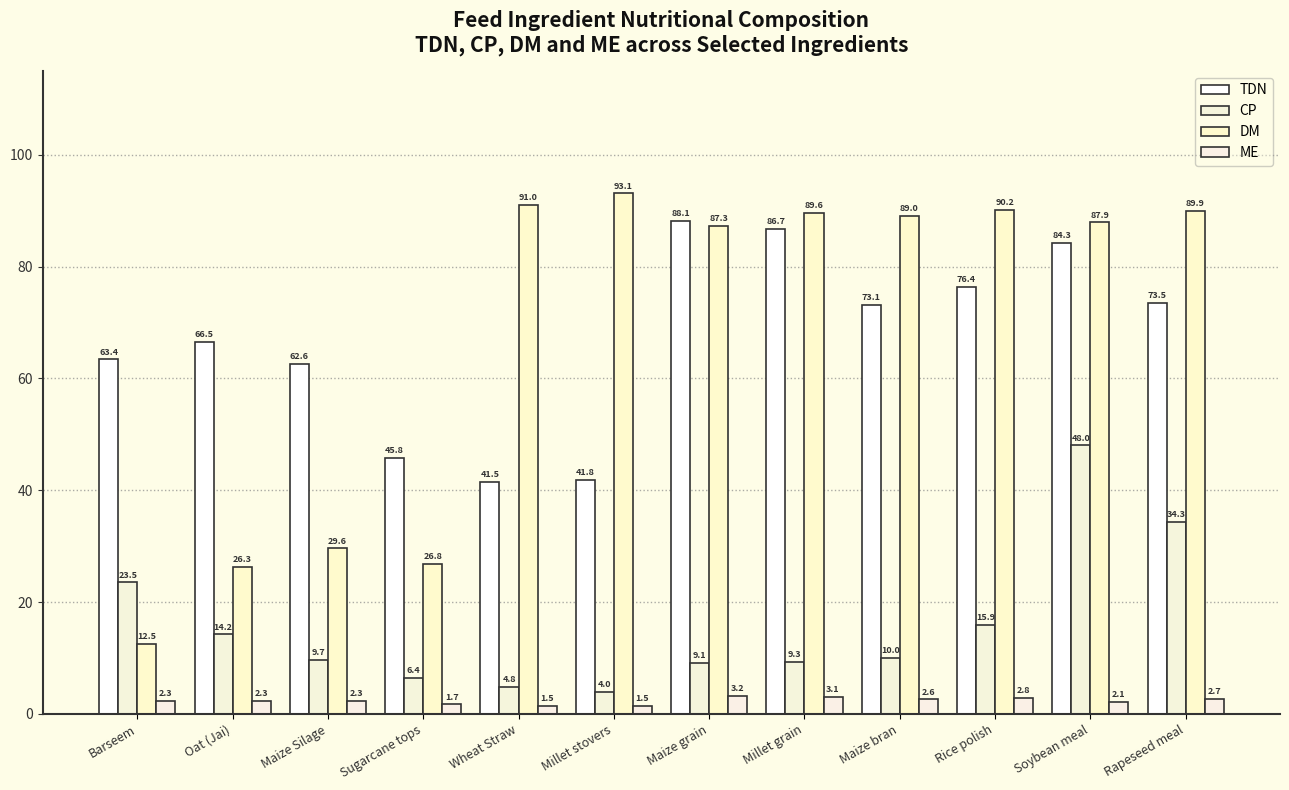

What is the difference between the maximum and minimum values in the TDN series?

46.6